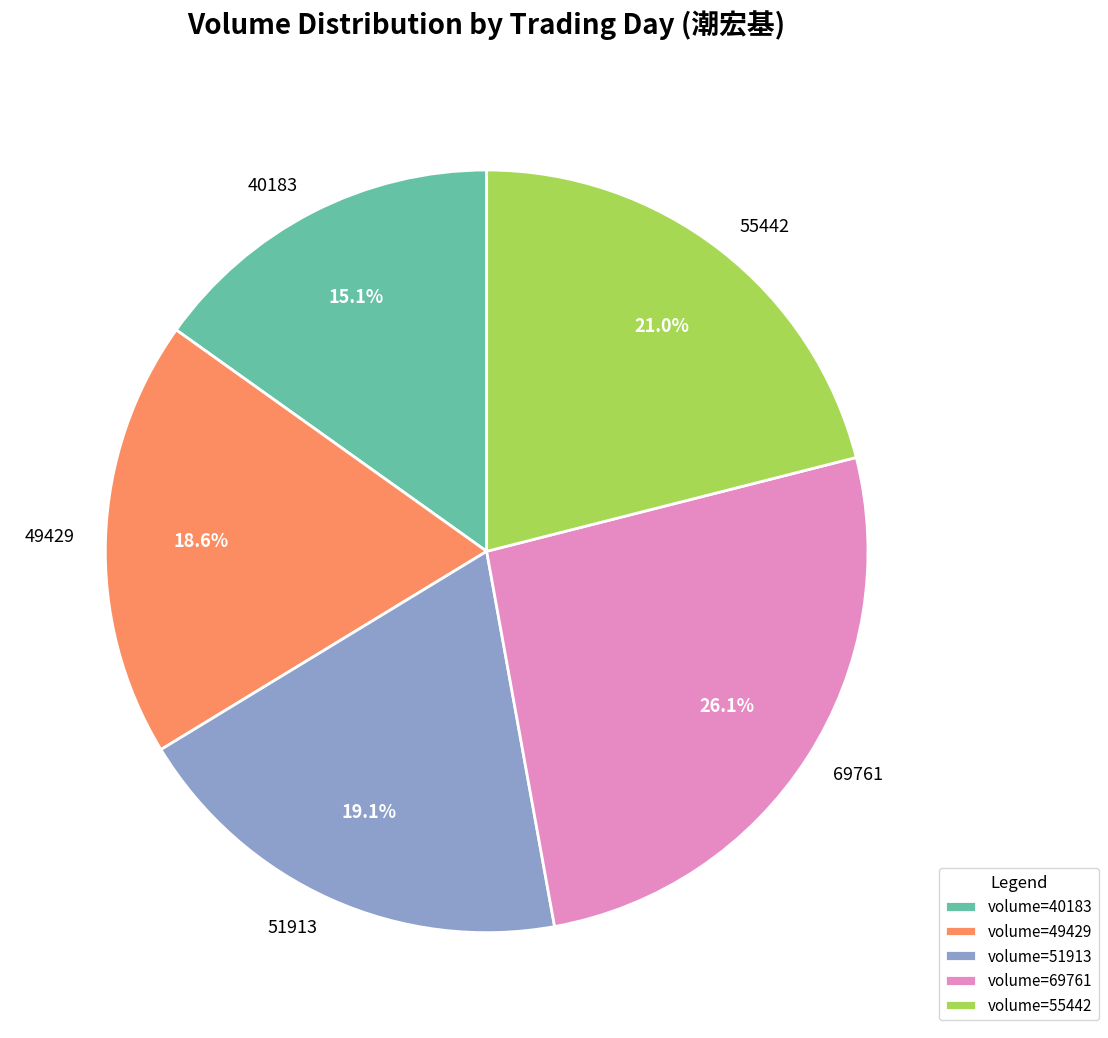

Which slice is the largest?

69761